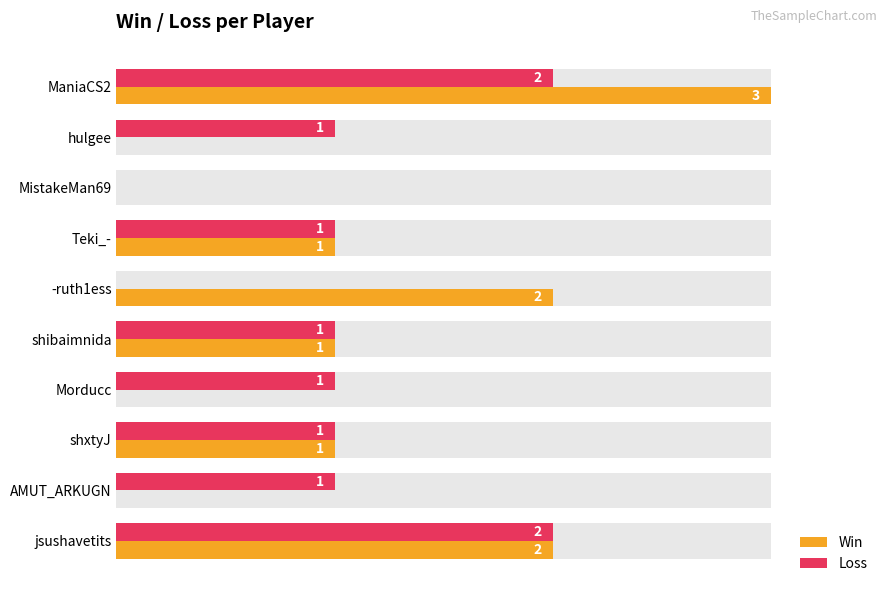

What are all the series names shown in the legend?

Win, Loss